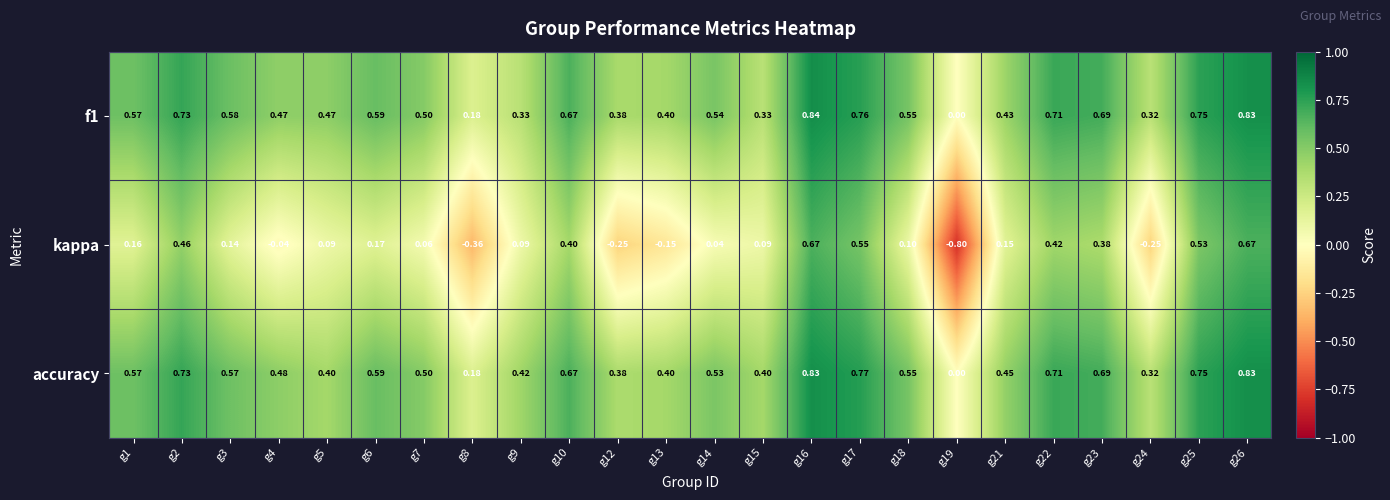

Is the value of accuracy at g17 greater than the value of kappa at g19?

Yes